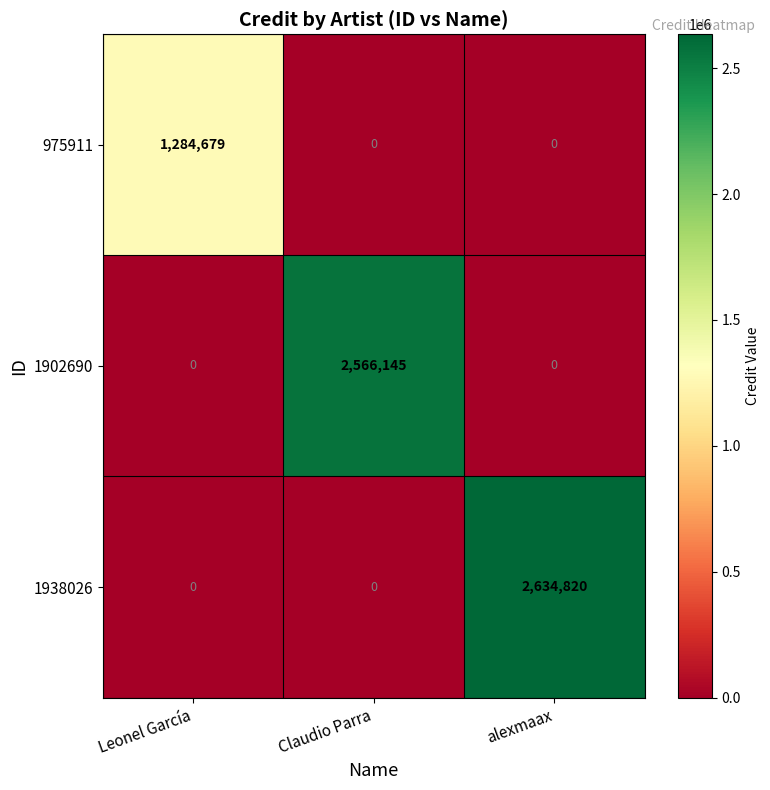

Reading left to right, what are all the values shown in this chart?

975911: 1284679	0	0
1902690: 0	2566145	0
1938026: 0	0	2634820